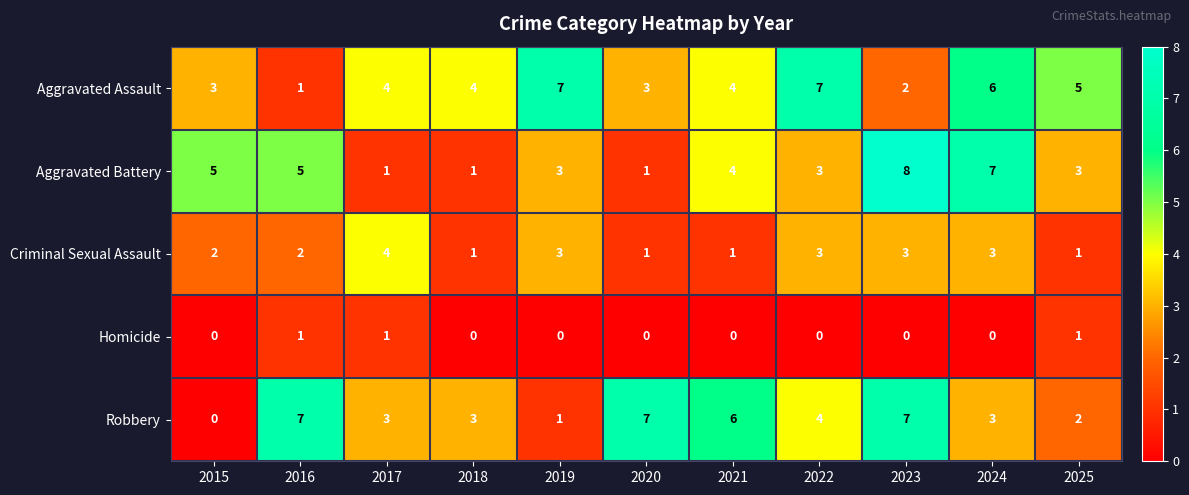

What is the average value of the Aggravated Assault series?

4